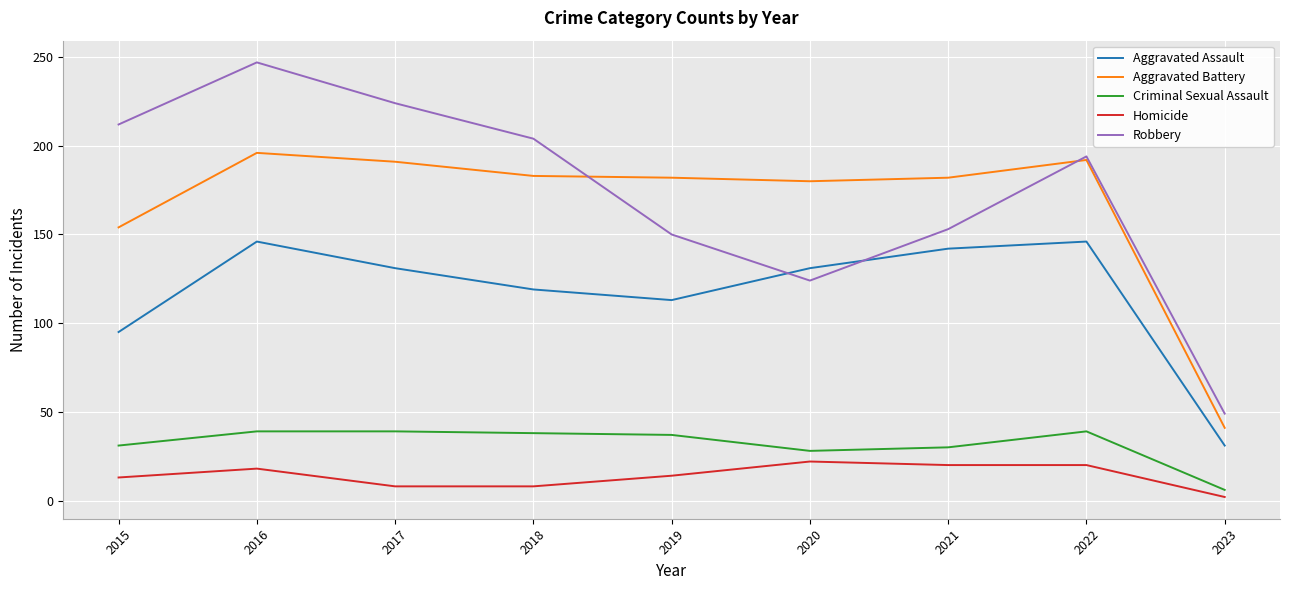

Rank the series by their maximum value, from highest to lowest.

Robbery, Aggravated Battery, Aggravated Assault, Criminal Sexual Assault, Homicide